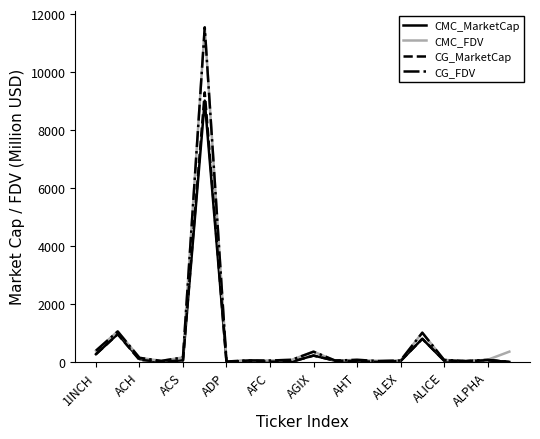

Which series has the largest range (max minus min)?

CG_FDV